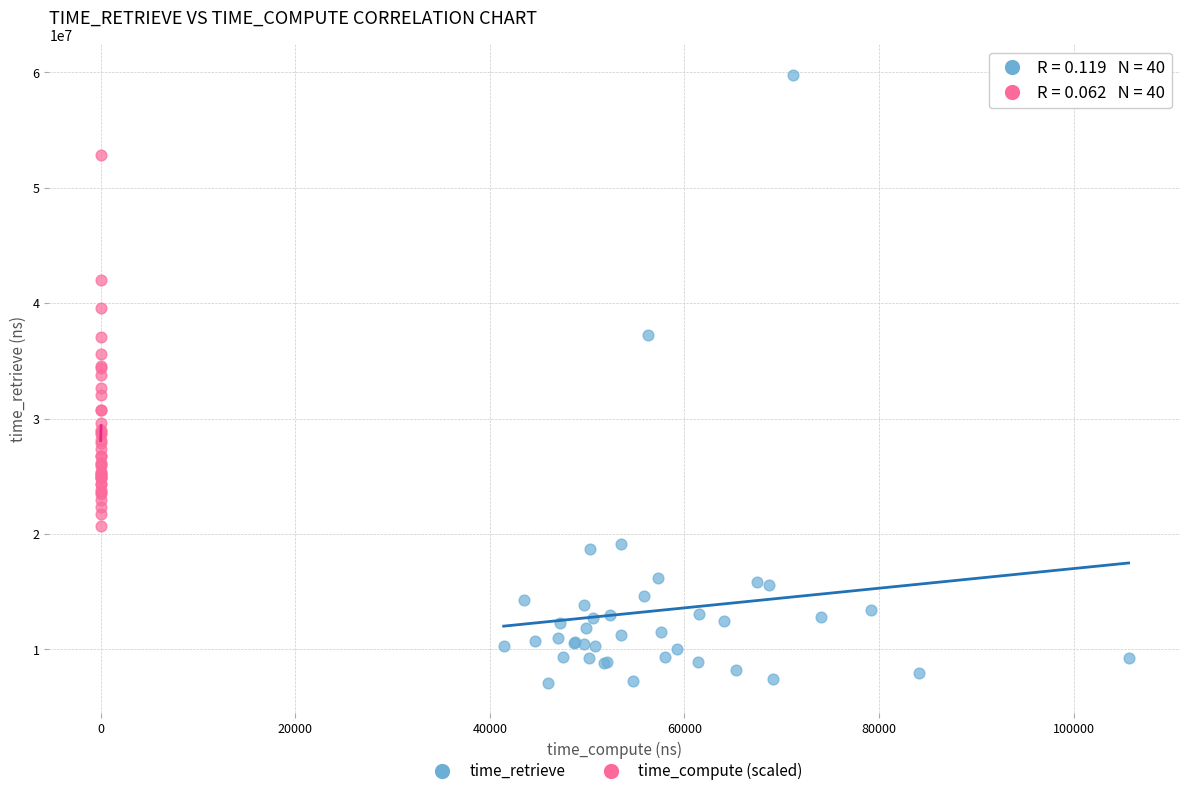

Which series reaches the maximum Y coordinate?

time_retrieve